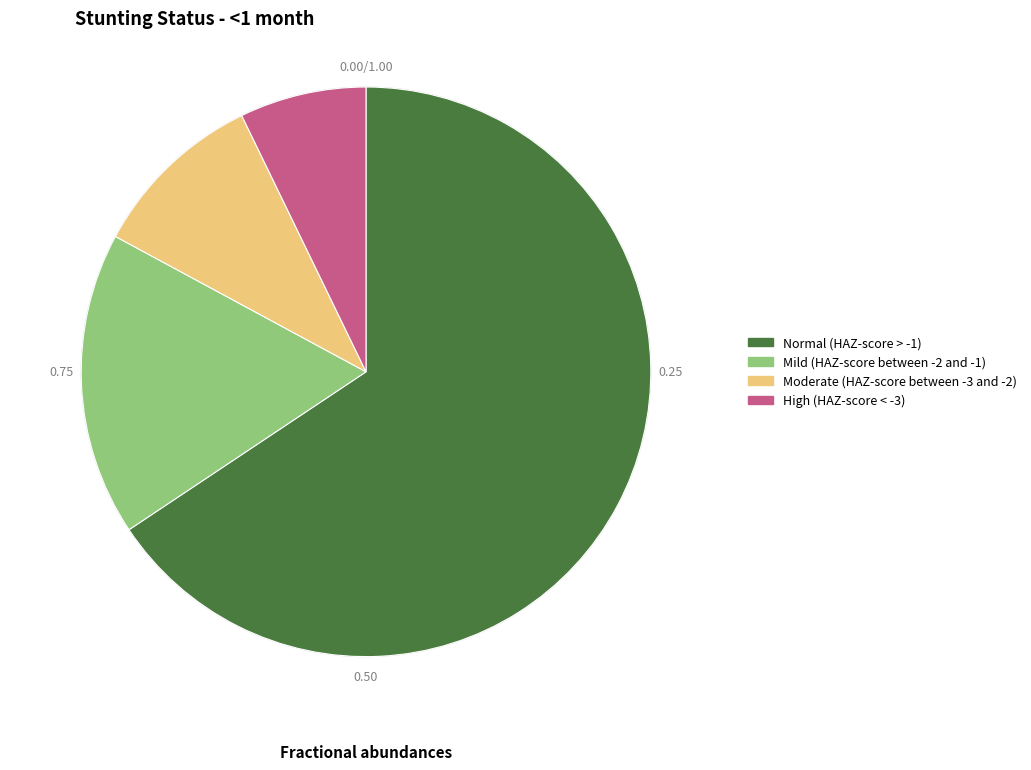

True or false: Moderate (HAZ-score between -3 and -2) accounts for 10% of the total.

True